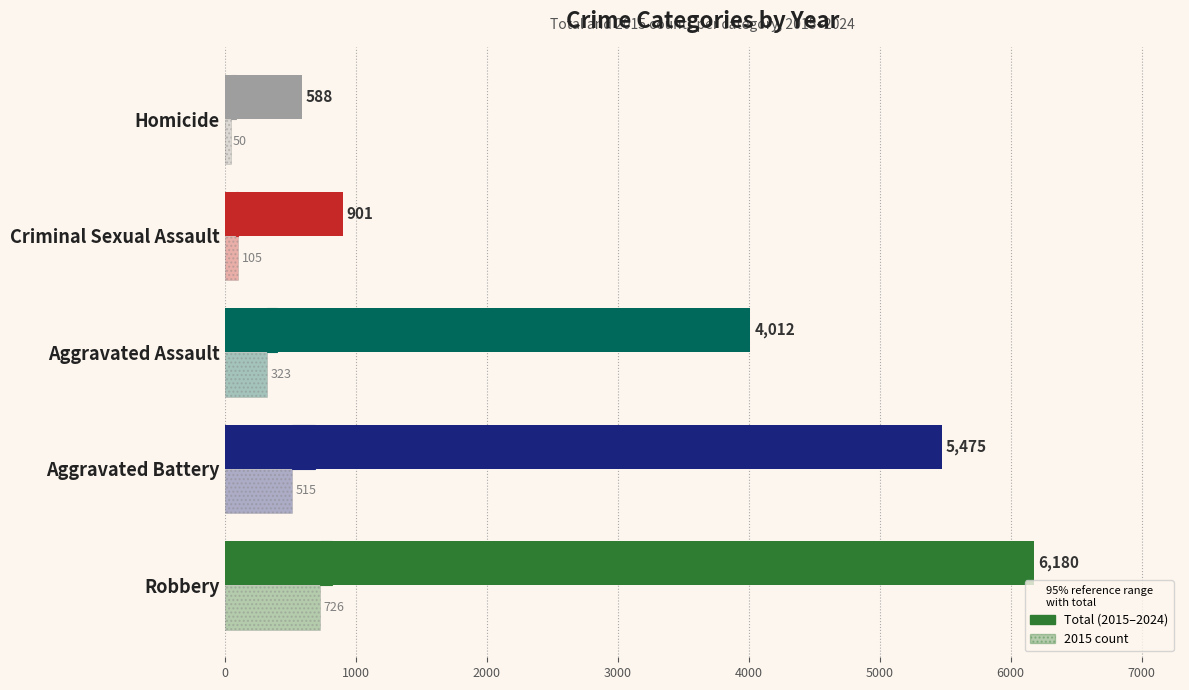

Which series has the largest total across all categories?

Total (2015–2024)